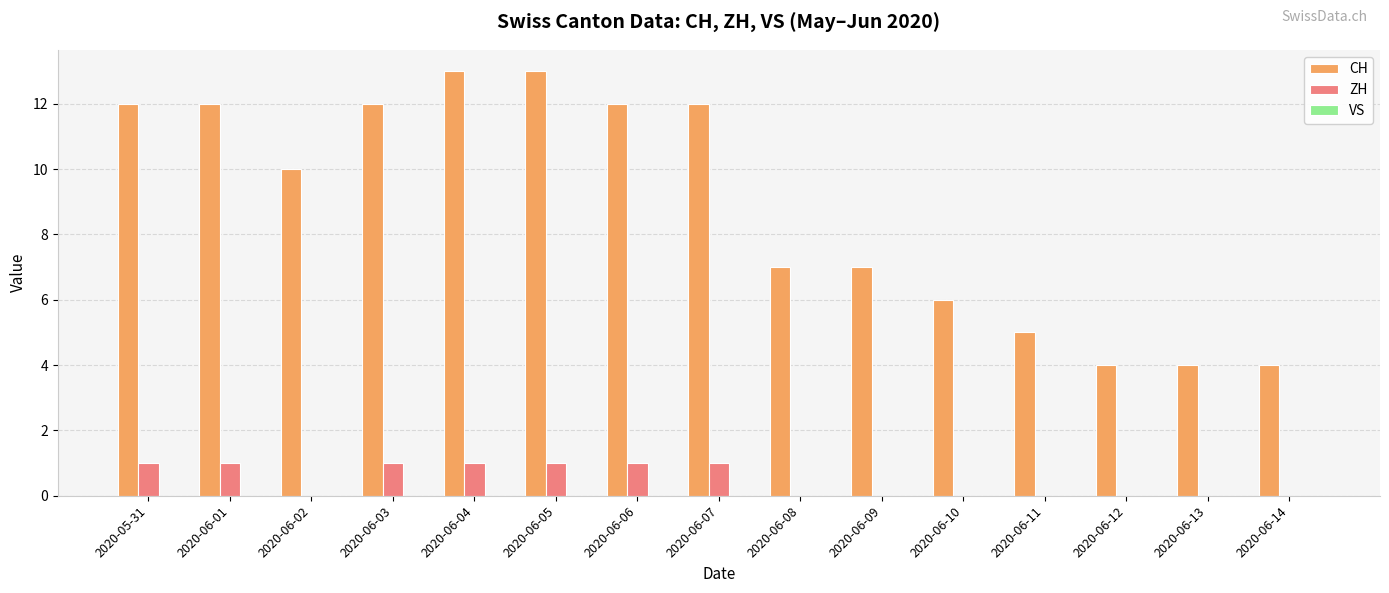

What is the sum of all ZH values?

7